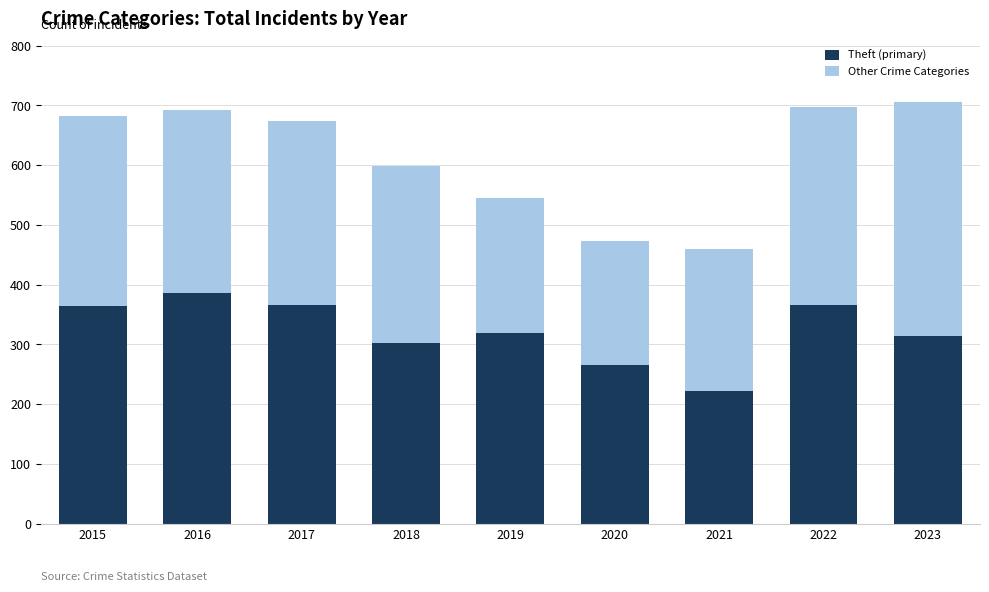

What is the total value across all series at 2022?

697